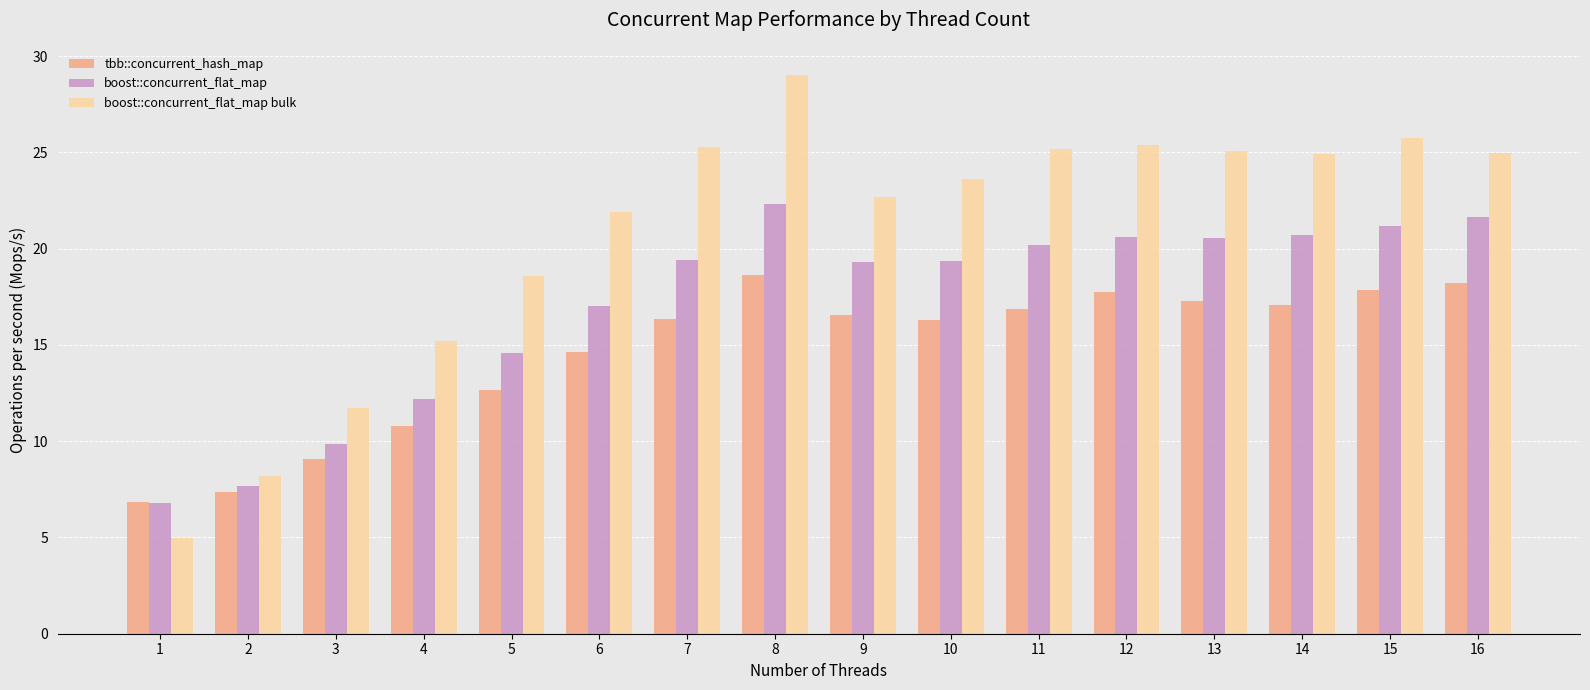

Which category has the highest value in the boost::concurrent_flat_map bulk series?

8